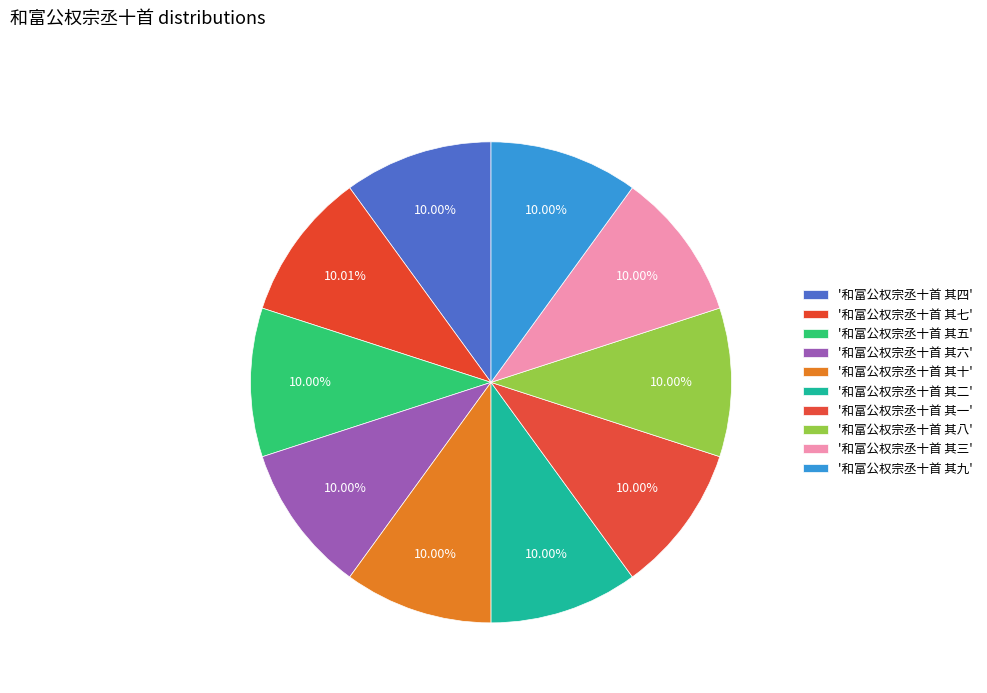

Count the number of slices in the pie.

10